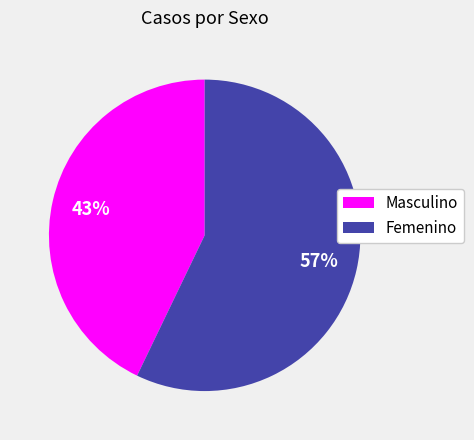

Is there a majority slice in this chart?

Yes